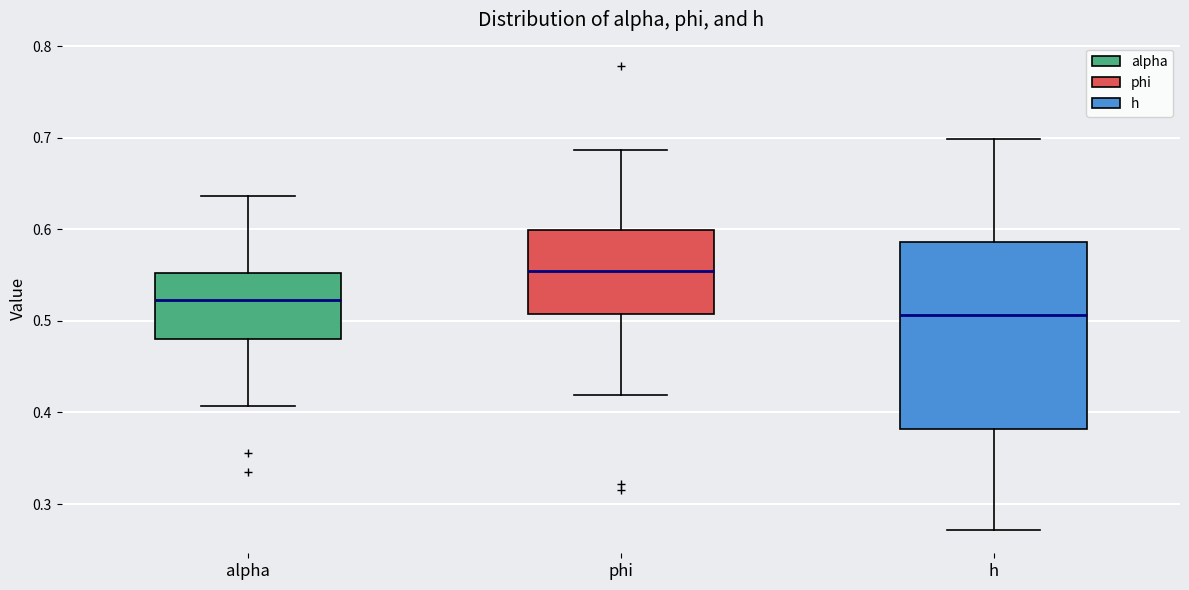

Reading left to right, transcribe this box plot: for each box, give where its median line is, the range the box spans, and where its two whiskers end, as read against the y-axis. The values are not printed on the chart, so give them approximately, as read against the axis.

alpha: median 0.52, box 0.48 to 0.55, whiskers 0.41 to 0.64
phi: median 0.55, box 0.51 to 0.60, whiskers 0.42 to 0.69
h: median 0.51, box 0.38 to 0.59, whiskers 0.27 to 0.70